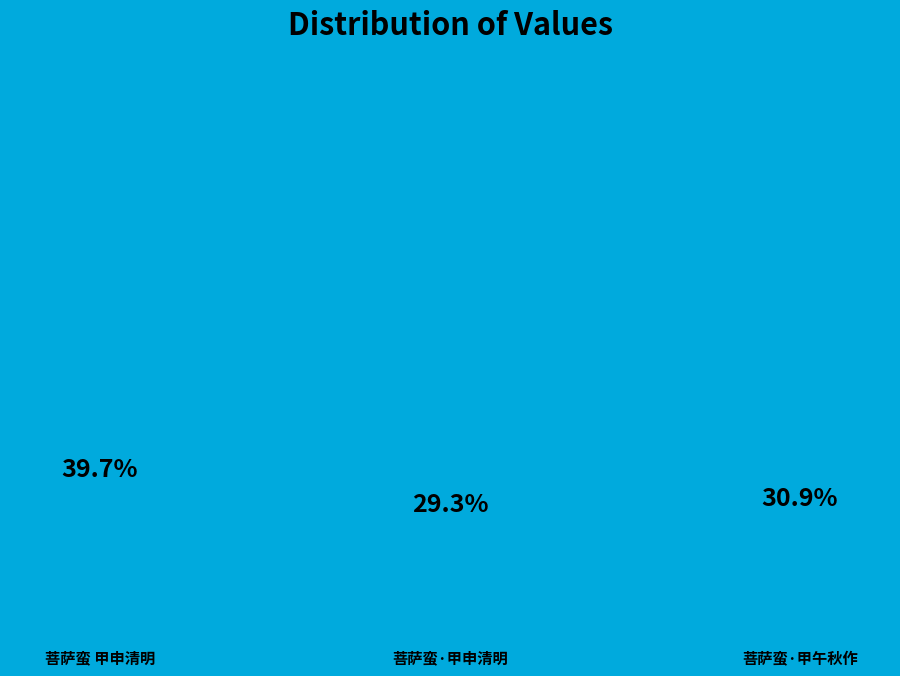

Is 菩萨蛮·甲申清明 the majority of the pie?

No